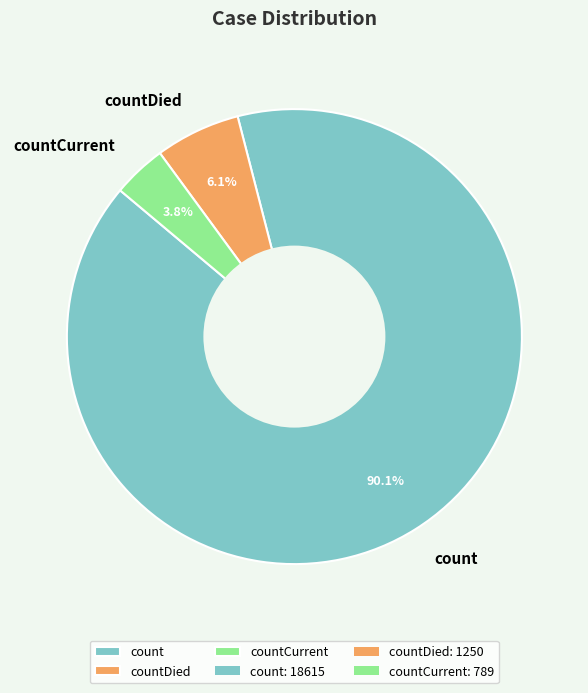

True or false: countDied accounts for 1% of the total.

False